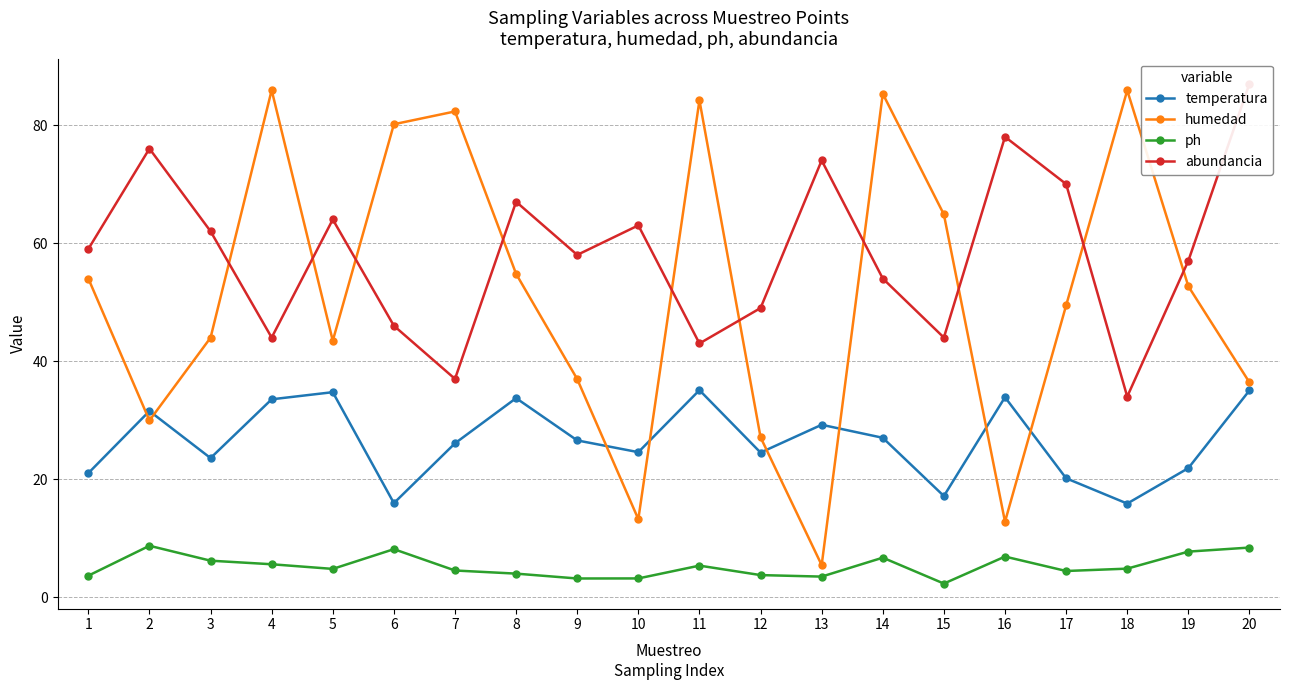

Between which two adjacent categories do humedad and abundancia first intersect?

3 and 4